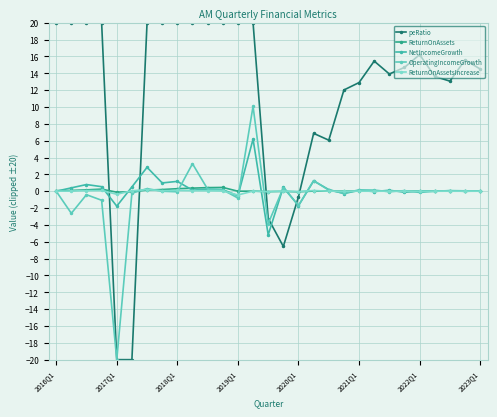

Reading right to left, transcribe all the data shown in this chart.

peRatio: 14.5	15.6	13.1	13.6	16.2	14.7	13.9	15.4	12.9	12.0	6.1	6.9	-0.7	-6.6	-3.2	20.0	20.0	20.0	20.0	20.0	20.0	20.0	20.0	-20.0	-20.0	20.0	20.0	20.0	20.0
ReturnOnAssets: 0.0	0.0	0.0	0.0	0.0	0.0	0.0	0.0	0.0	0.0	0.0	0.0	-0.1	-0.0	-0.0	0.0	0.0	0.4	0.4	0.4	0.3	0.2	0.1	-0.1	-0.1	0.2	0.2	0.1	0.1
NetIncomeGrowth: 0.0	-0.0	0.1	-0.0	0.0	-0.1	0.1	-0.0	0.1	-0.3	0.2	1.2	-1.7	0.5	-5.2	6.2	-0.5	0.2	0.3	0.1	1.2	1.0	2.8	0.5	-1.8	0.5	0.8	0.4	0.0
OperatingIncomeGrowth: 0.0	0.0	0.1	-0.0	-0.1	0.1	-0.1	0.1	0.2	-0.2	0.1	1.3	-1.7	0.4	-3.8	10.1	-0.8	0.2	0.2	3.3	-0.1	-0.0	0.3	-0.2	-20.0	-1.1	-0.4	-2.6	0.0
ReturnOnAssetsIncrease: 0.0	-0.0	0.0	-0.0	0.0	-0.0	0.0	-0.0	0.0	-0.0	0.0	0.1	-0.0	0.0	-0.1	0.0	-0.4	0.0	0.1	0.1	0.1	0.1	0.2	0.1	-0.4	0.1	0.1	0.0	0.0